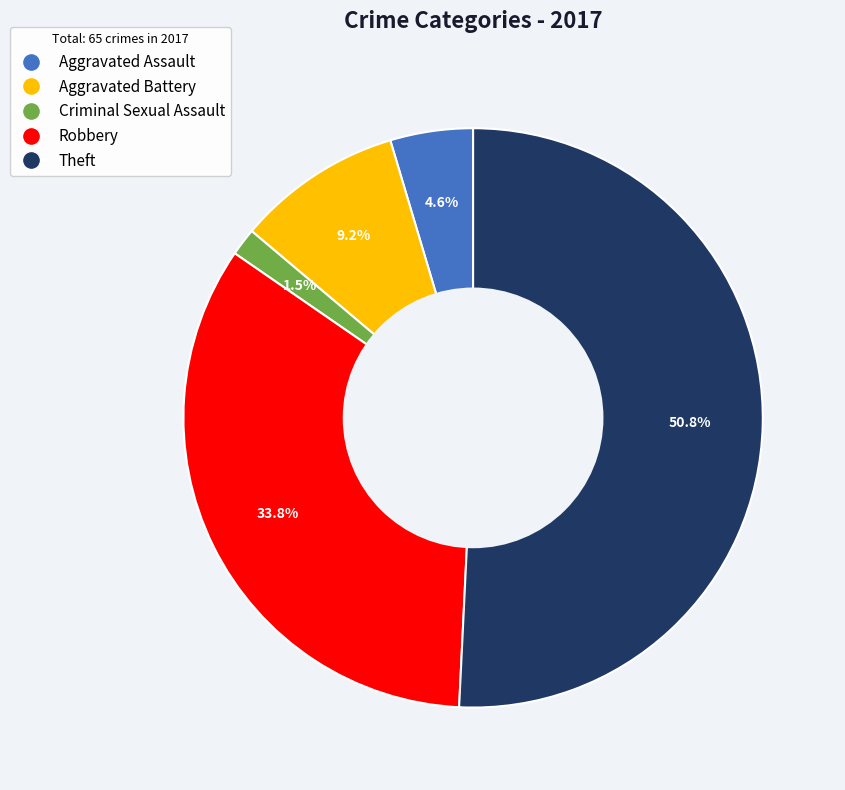

Is there any slice that represents more than half of the pie?

Yes